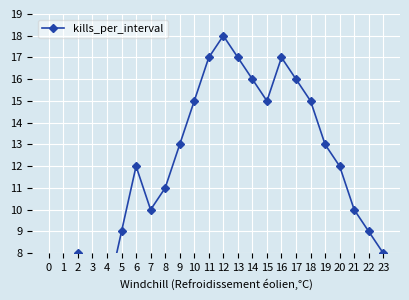

At which category does the data reach its first local peak?

2